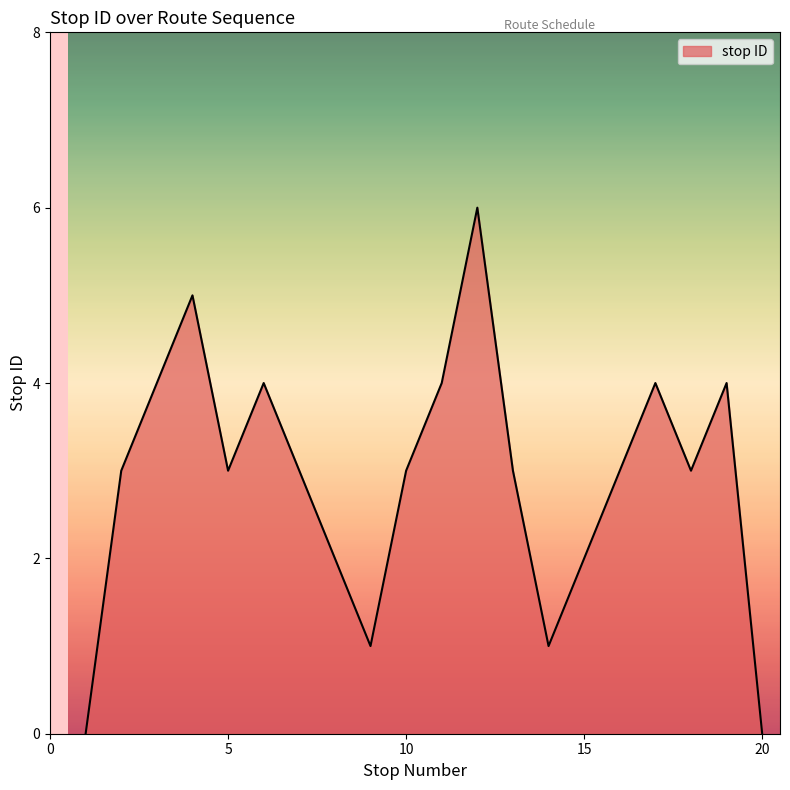

Count the values in the range 2 to 4.

14